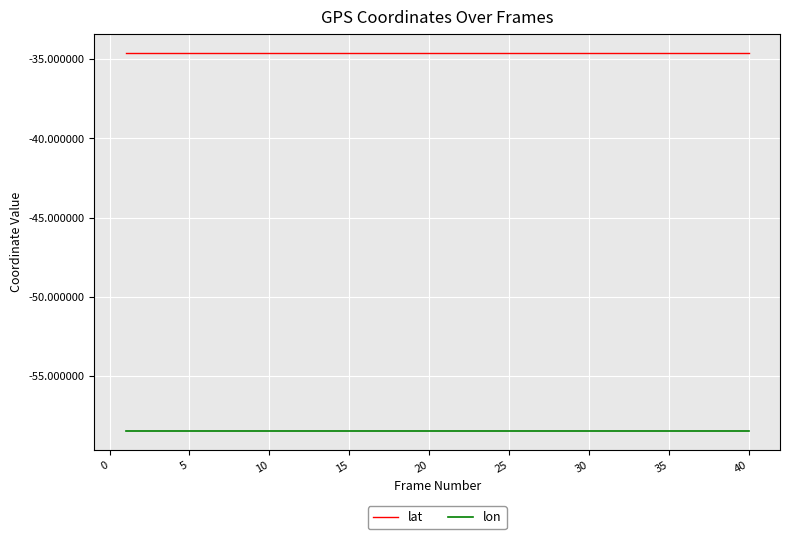

How many lines are shown in the chart?

2